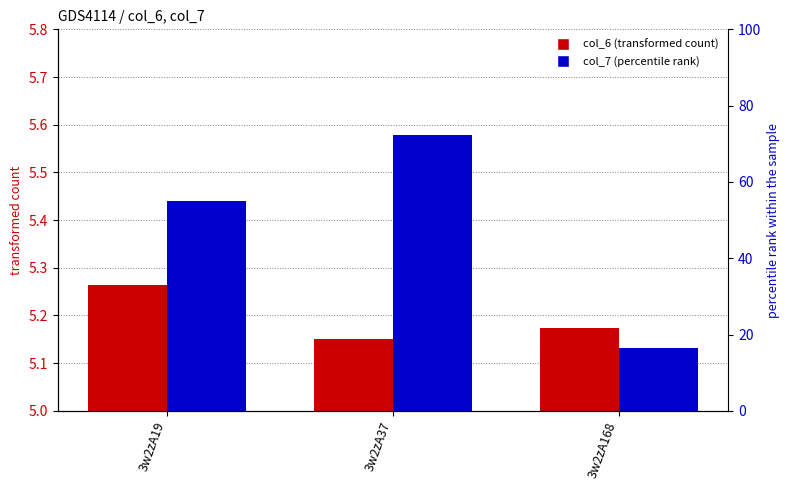

Rank the series by their maximum value, from lowest to highest.

col_6, col_7